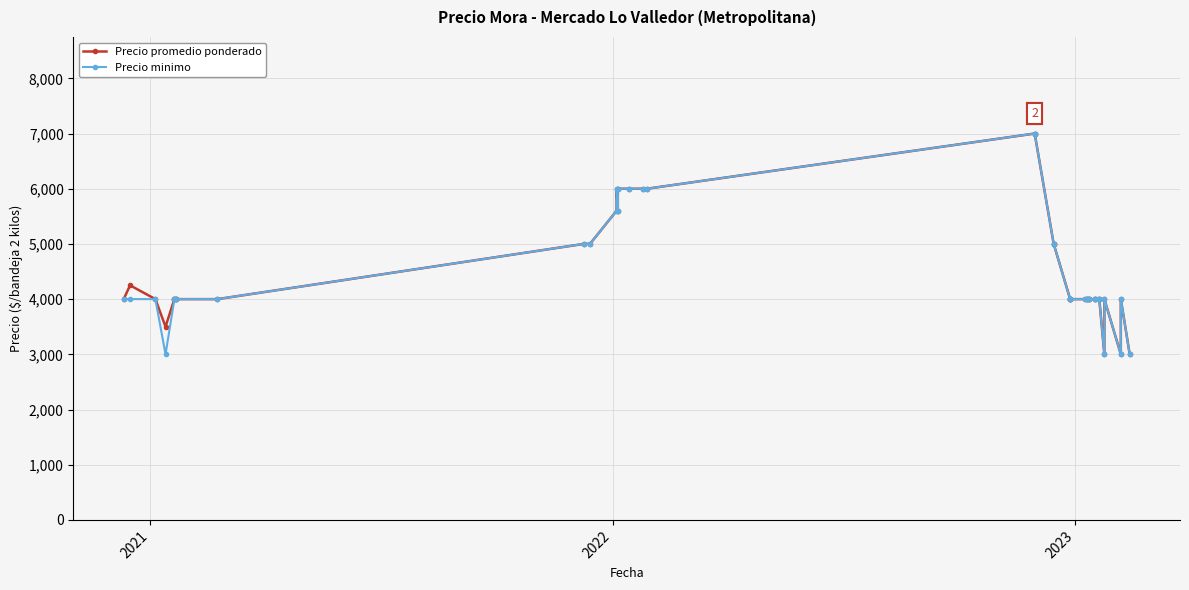

What is the value of the Precio minimo point at the 13th from the left?

6000